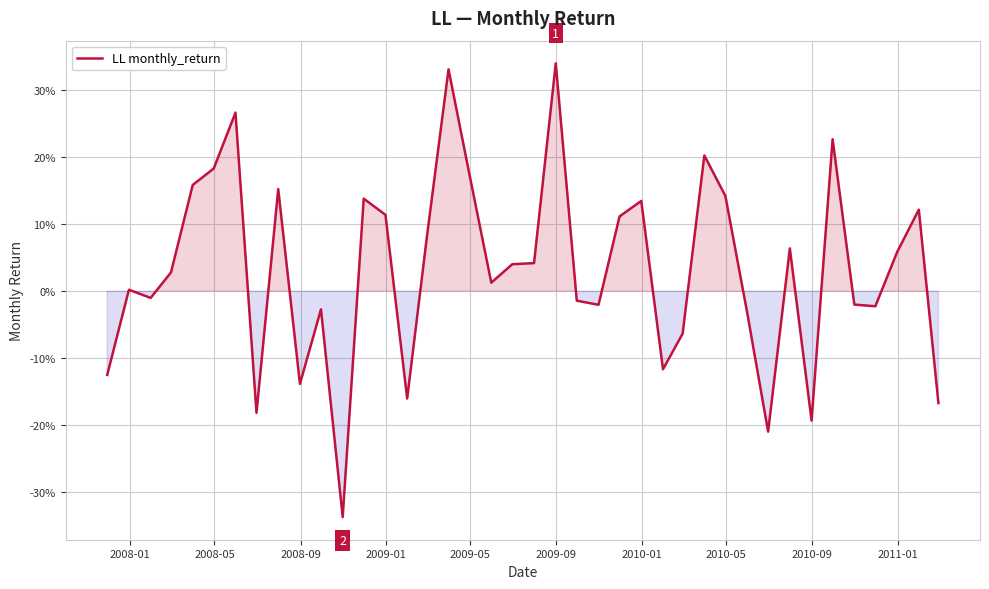

What is the greatest value displayed?

0.3